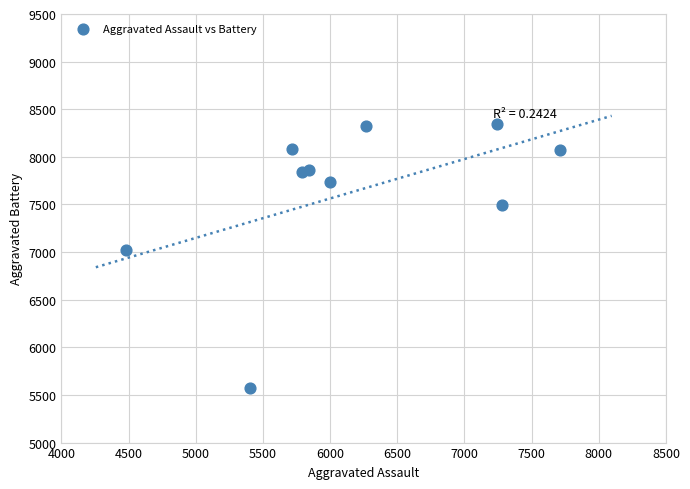

What Y value in the scatter plot is closest to 6958?

7019